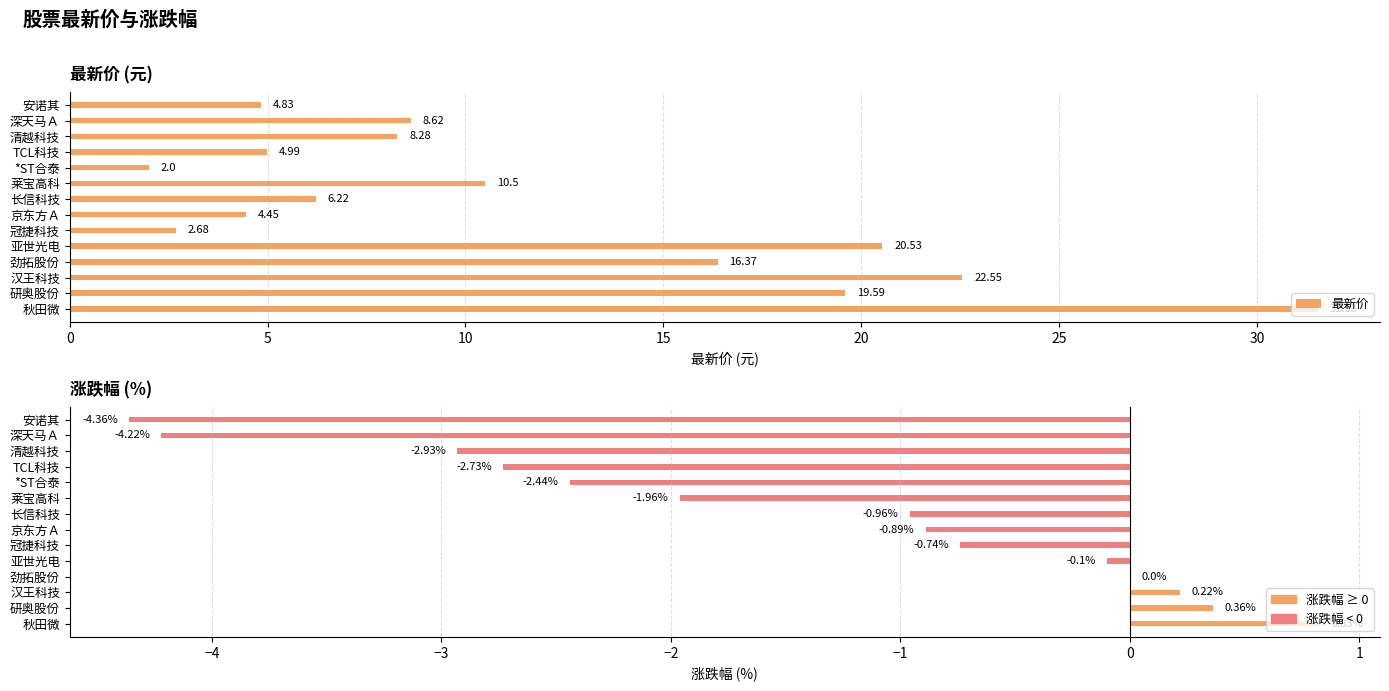

How many data points does each series have?

14